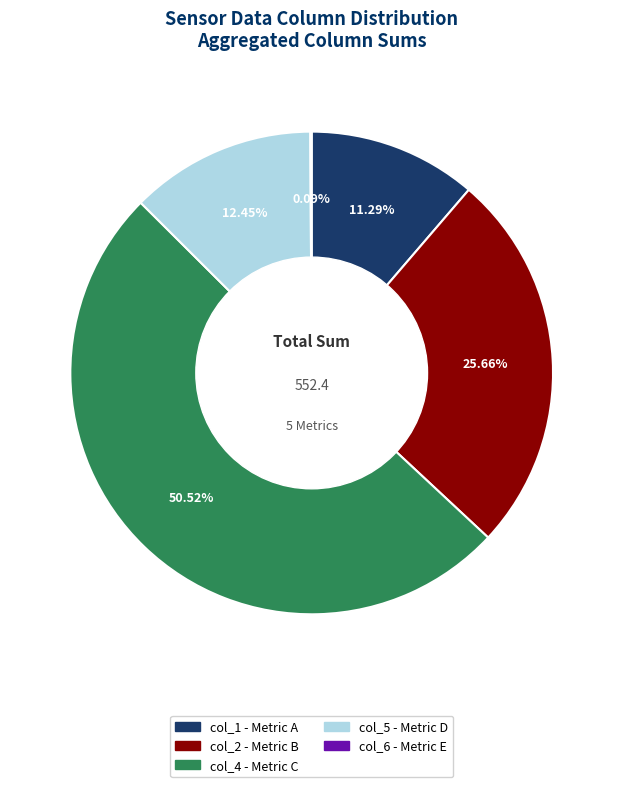

To the nearest percent, what is the difference between the largest and smallest slice percentages?

50%